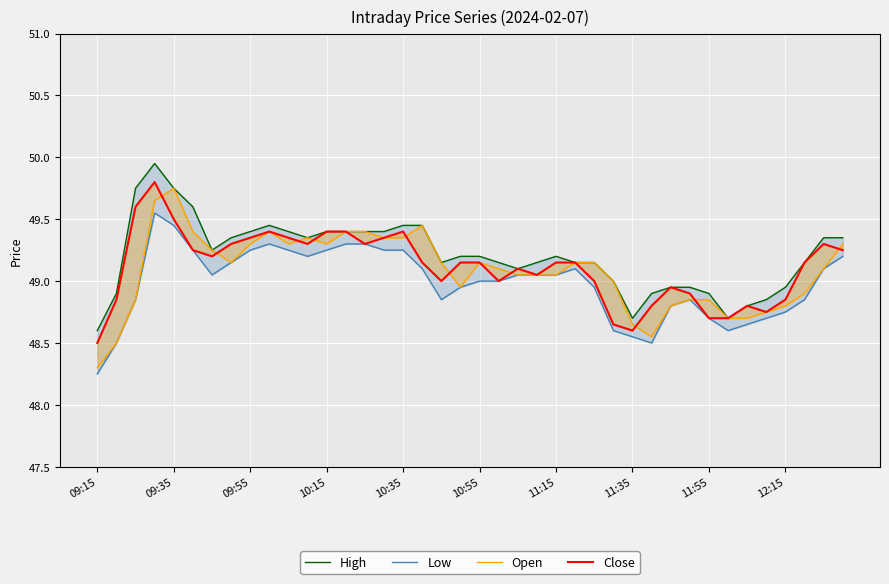

What is the total value across all series at 33?

194.7